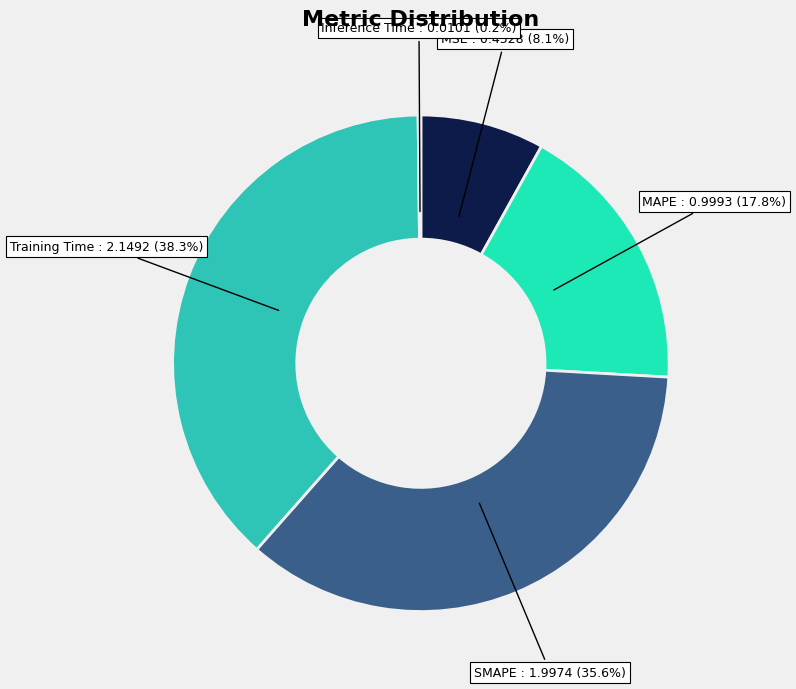

To the nearest percent, what percentage of the pie is Training Time?

38%